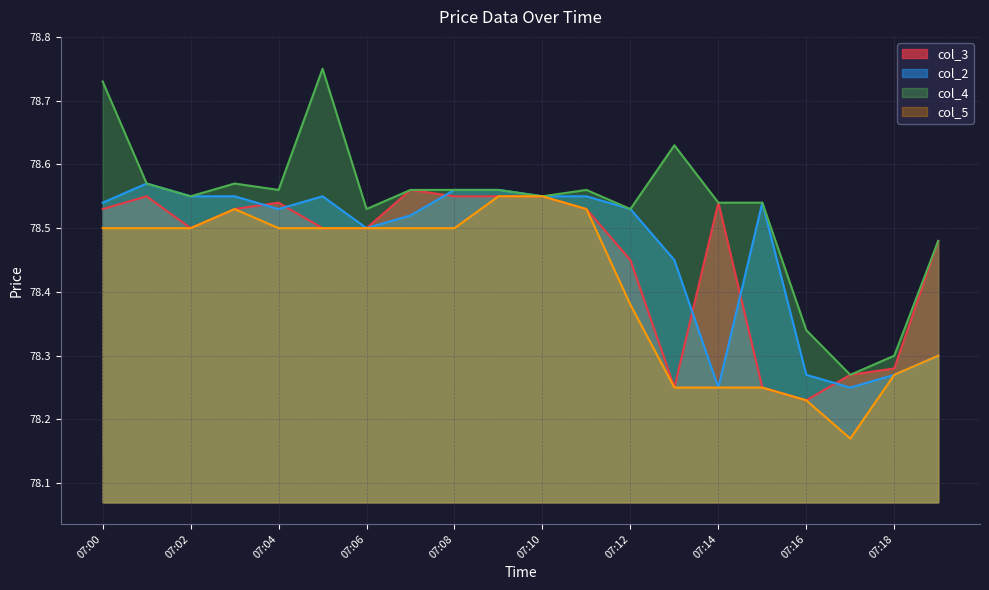

What is the value of the col_3 point at the 14th from the left?

78.2